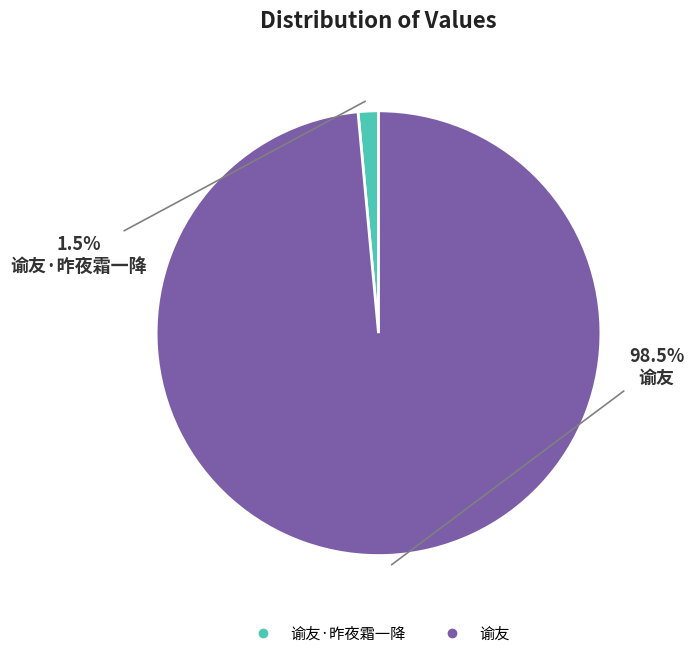

Count the number of slices in the pie.

2